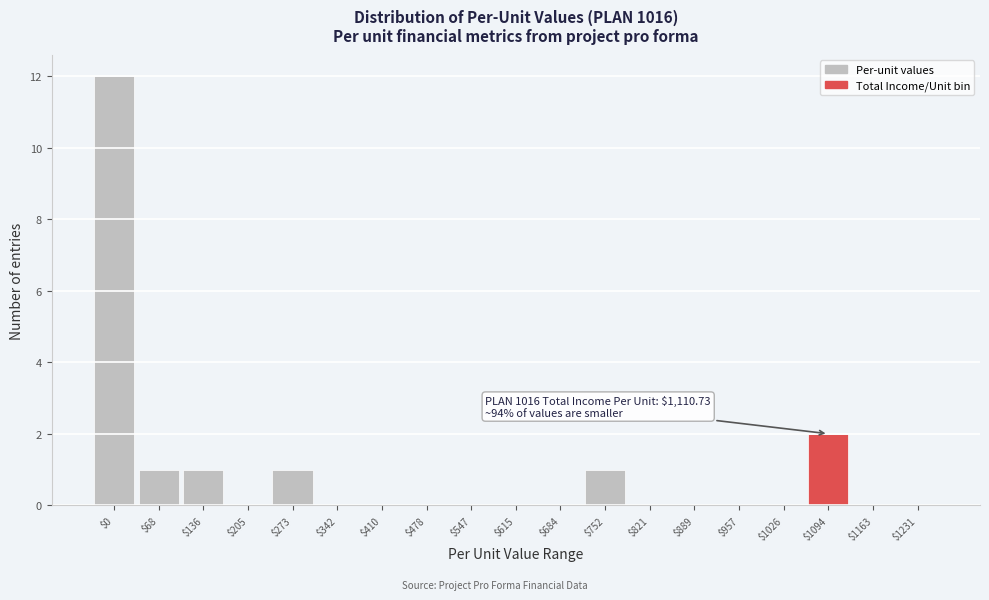

Is it true that the value at $410 is -4?

False